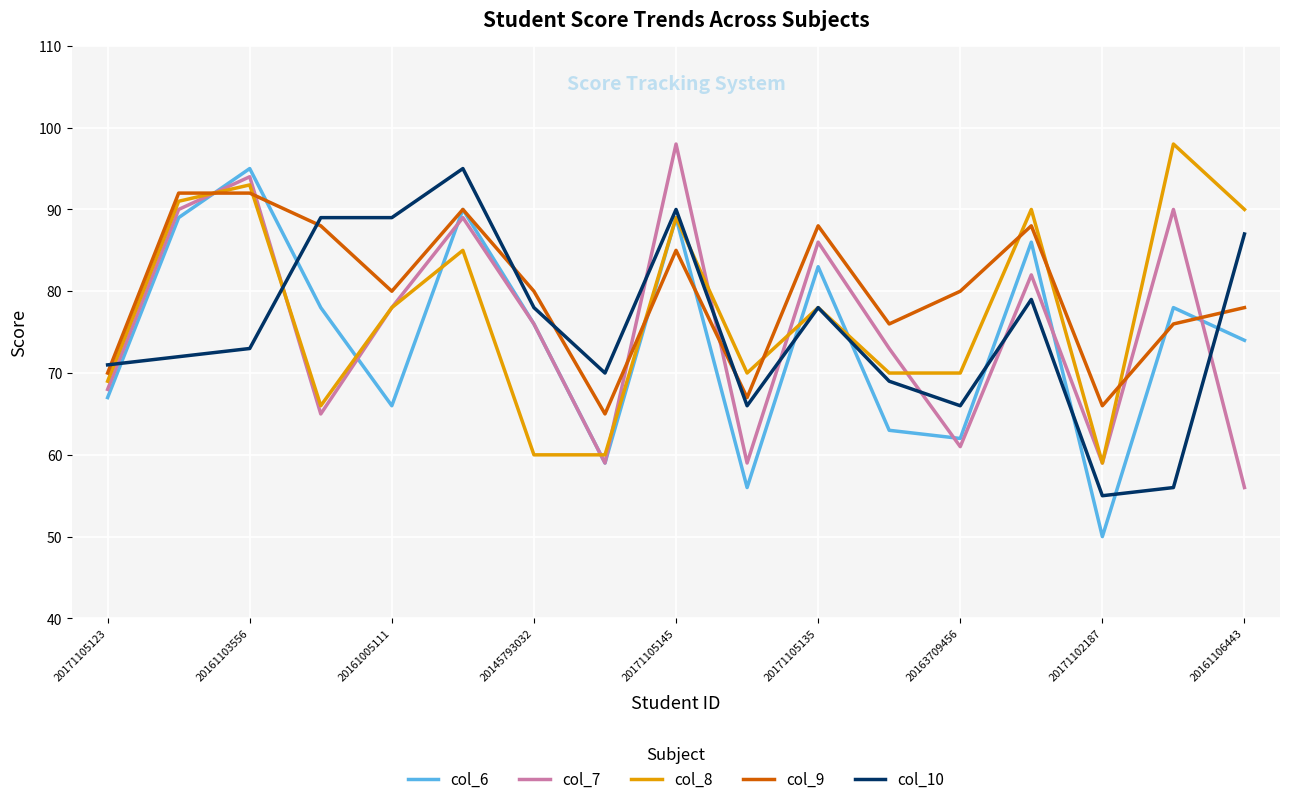

True or false: col_9 and col_8 cross at least once.

True